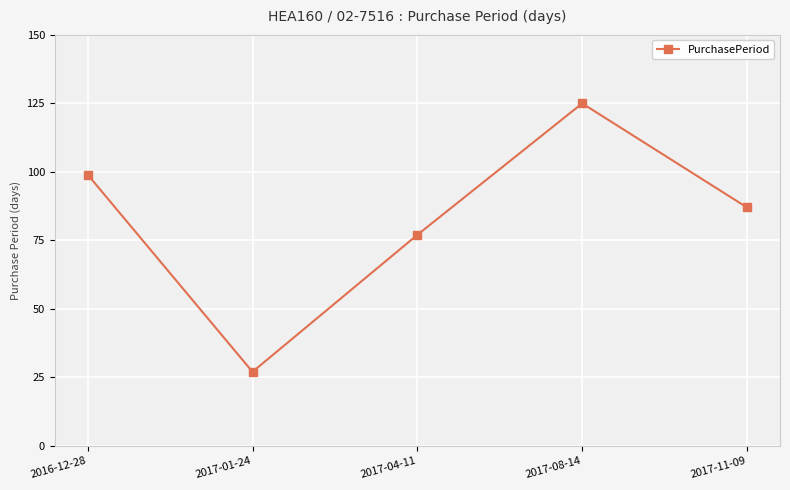

What position from the right is 2016-12-28?

5